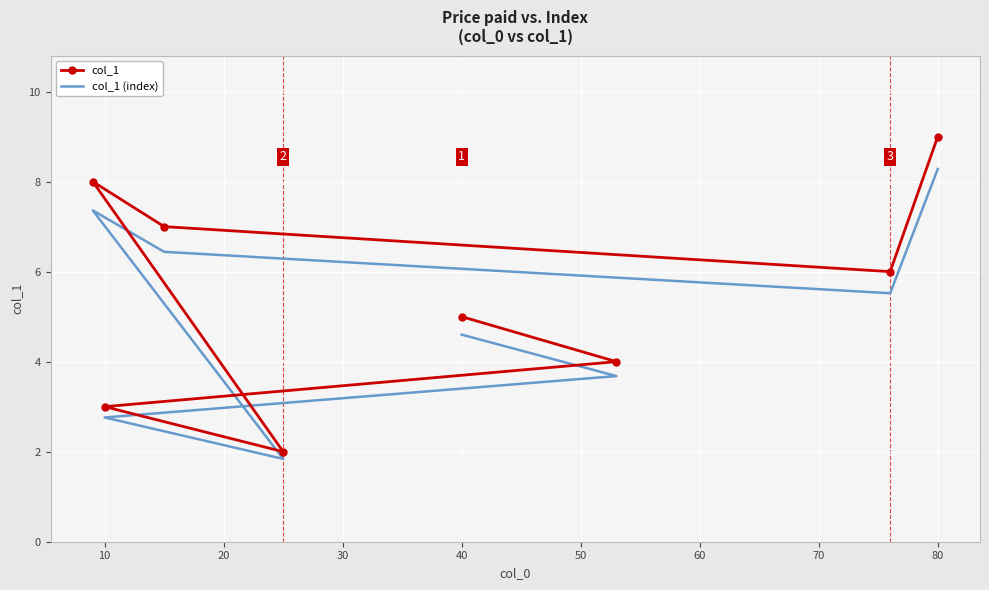

Count the number of data series in this chart.

2